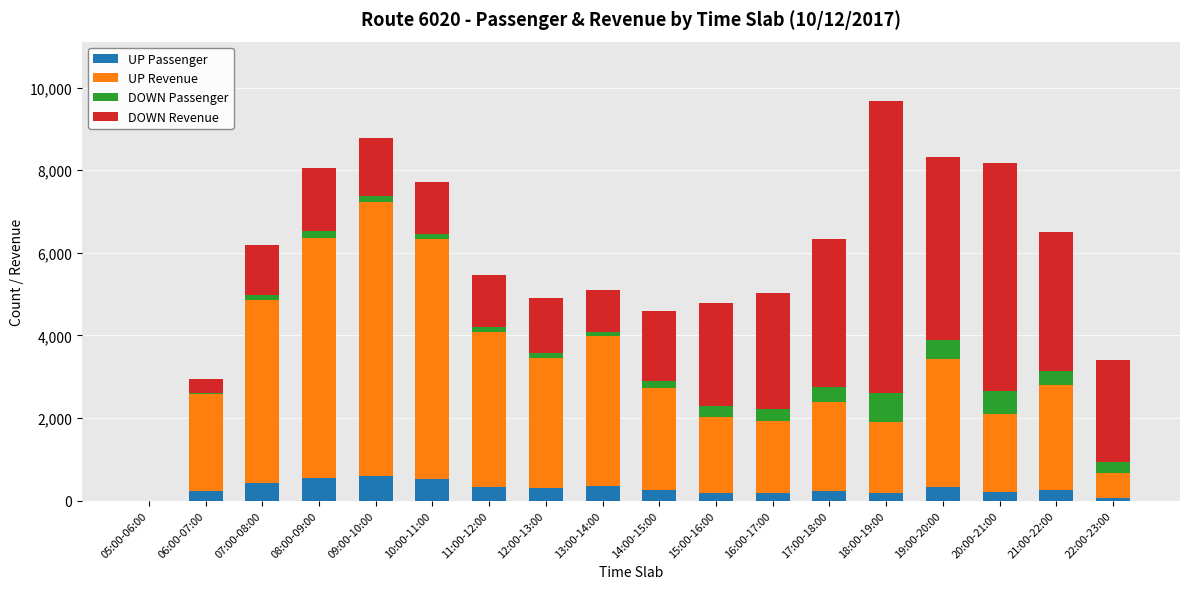

True or false: UP Passenger has a value of 333 at 11:00-12:00.

True